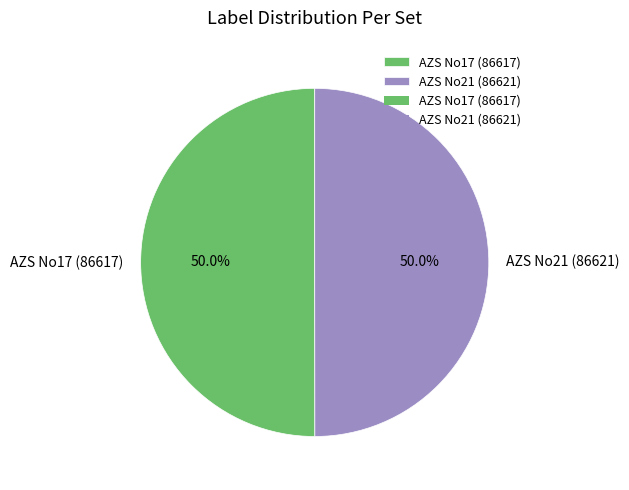

Approximately how many times larger is the value at AZS No21 (86621) compared to AZS No17 (86617)?

1.0